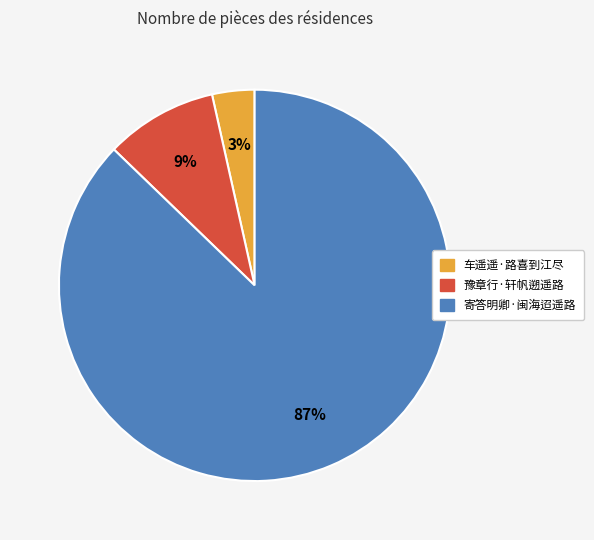

Which category has the smallest portion of the pie?

车遥遥·路喜到江尽